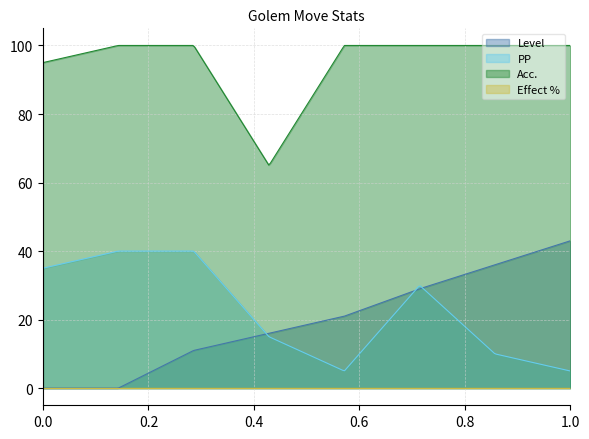

At which category is the sum across all series the highest?

5